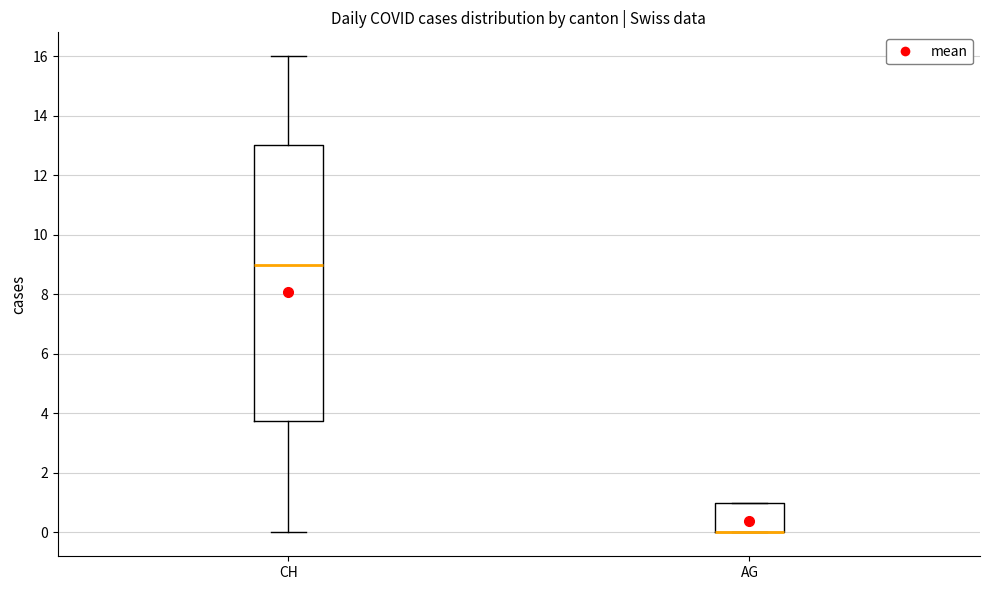

Reading left to right, transcribe this box plot: for each box, give where its median line is, the range the box spans, and where its two whiskers end, as read against the y-axis. The values are not printed on the chart, so give them approximately, as read against the axis.

CH: median 9.0, box 3.8 to 13.0, whiskers 0.0 to 16.0
AG: median 0.0 (drawn on the box's lower edge), box 0.0 to 1.0, whiskers 0.0 to 1.0